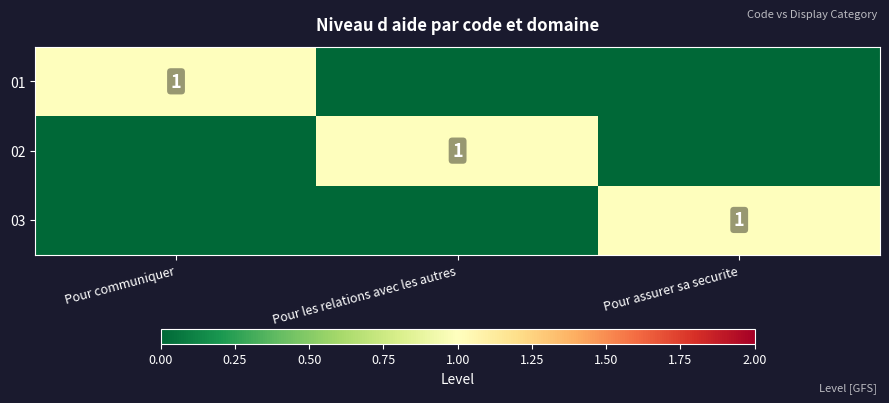

Is it true that 03 equals 2 at Pour assurer sa securite?

False